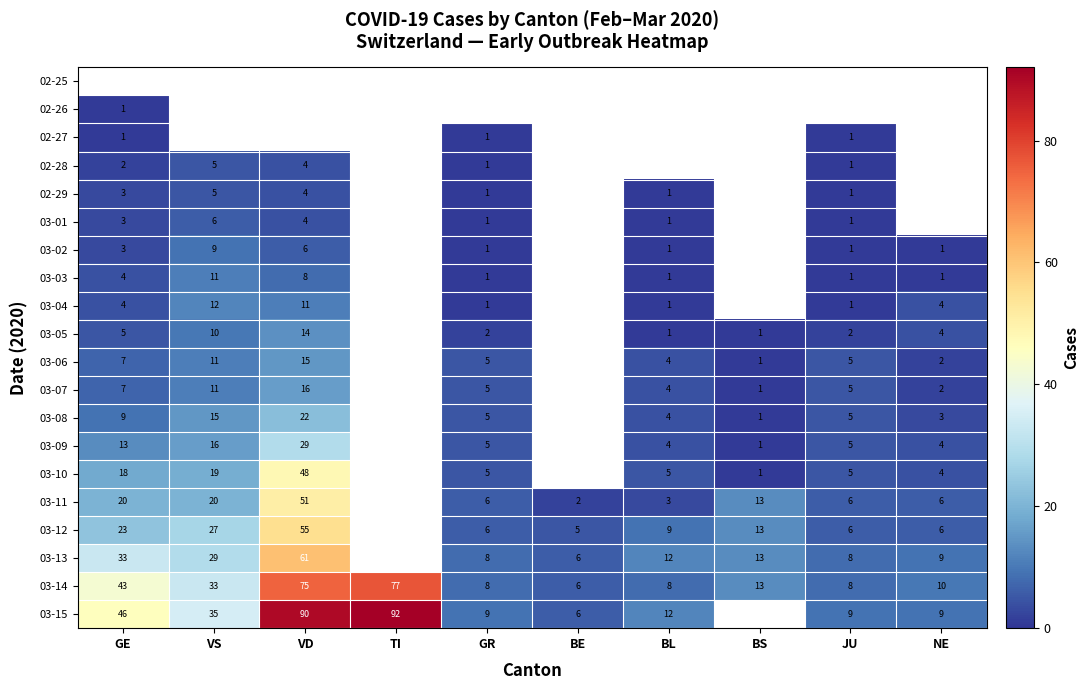

What is the highest value of the 03-14 series?

77